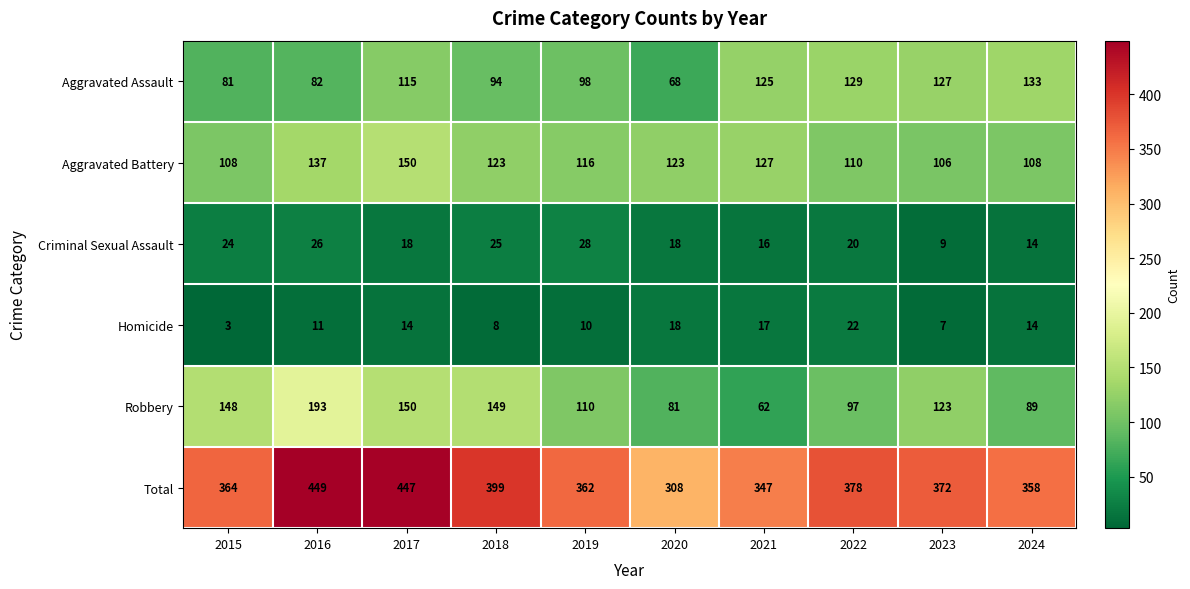

What is the sum of the Aggravated Battery values at 2020 and 2018?

246